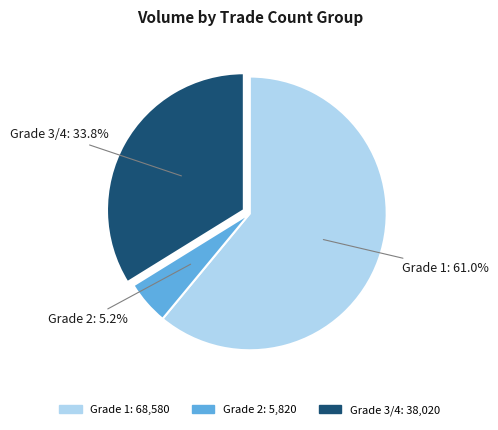

Combined, what portion of the pie is Grade 1 and Grade 2?

66.2%